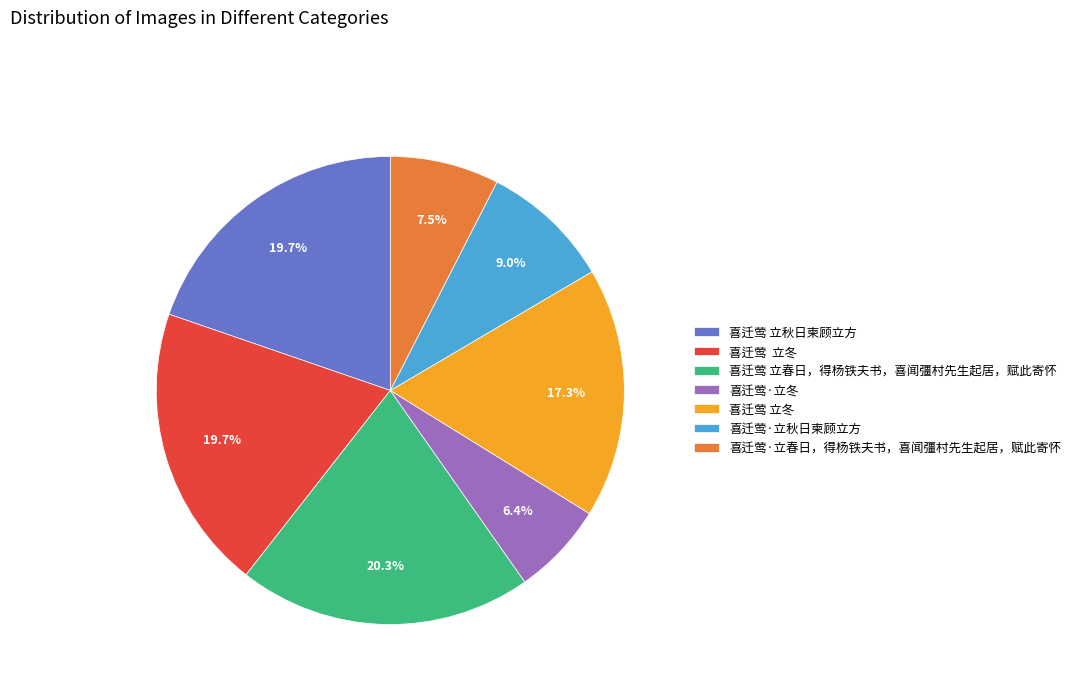

To the nearest percent, what is the average slice percentage?

14%